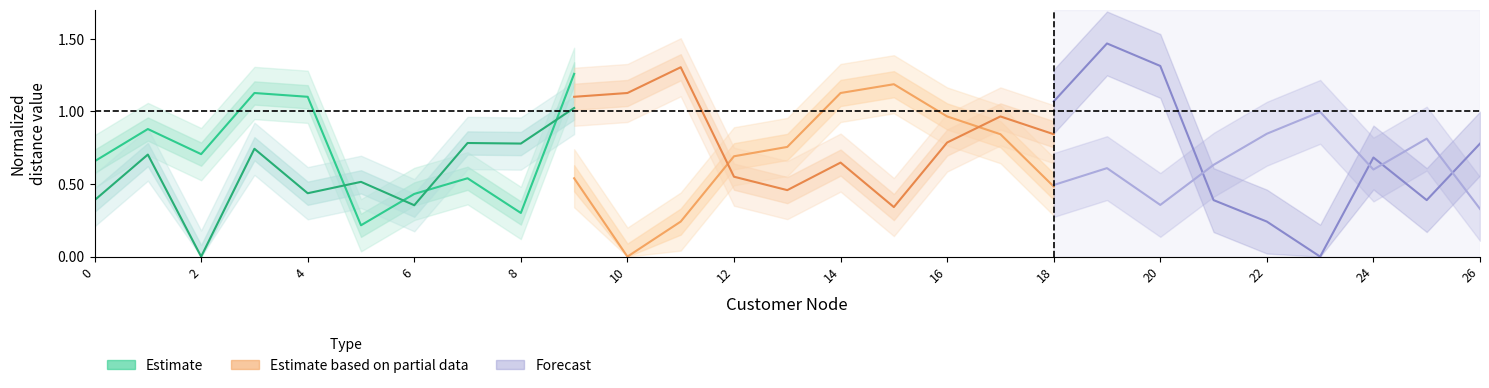

True or false: Estimate based on partial data (10) and Estimate (17) cross at least once.

True